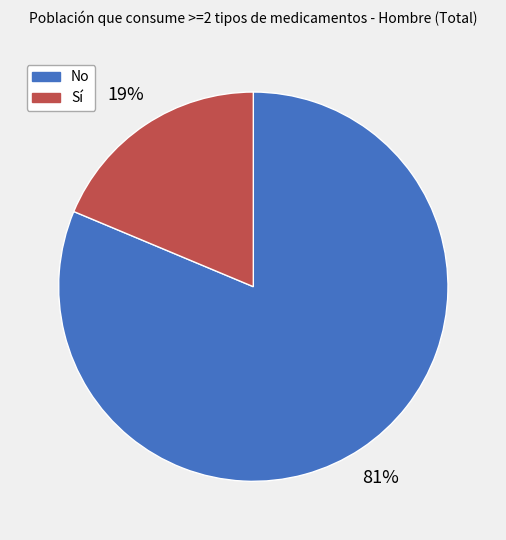

Between Sí and No, which is larger?

No